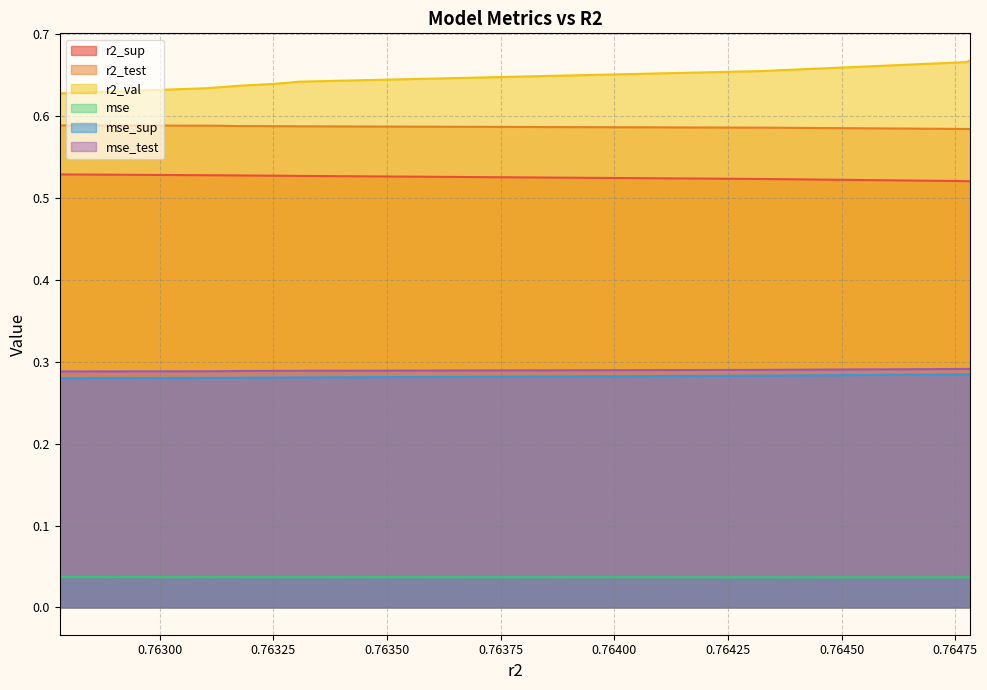

At how many categories does at least one series exceed 0?

10